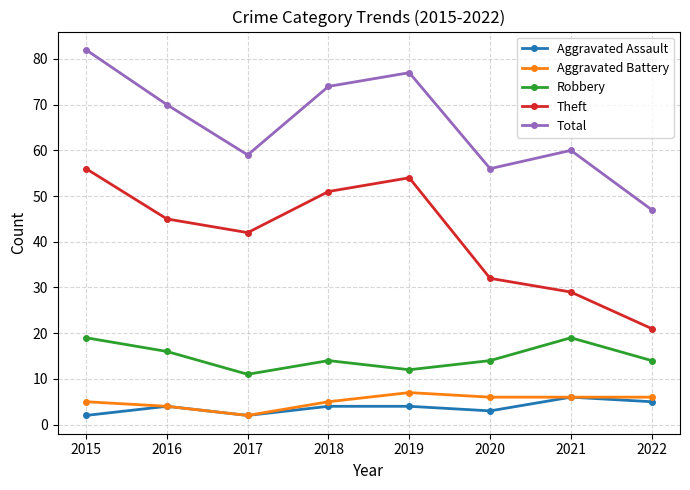

Between 2019 and 2020, which series saw the biggest shift?

Theft